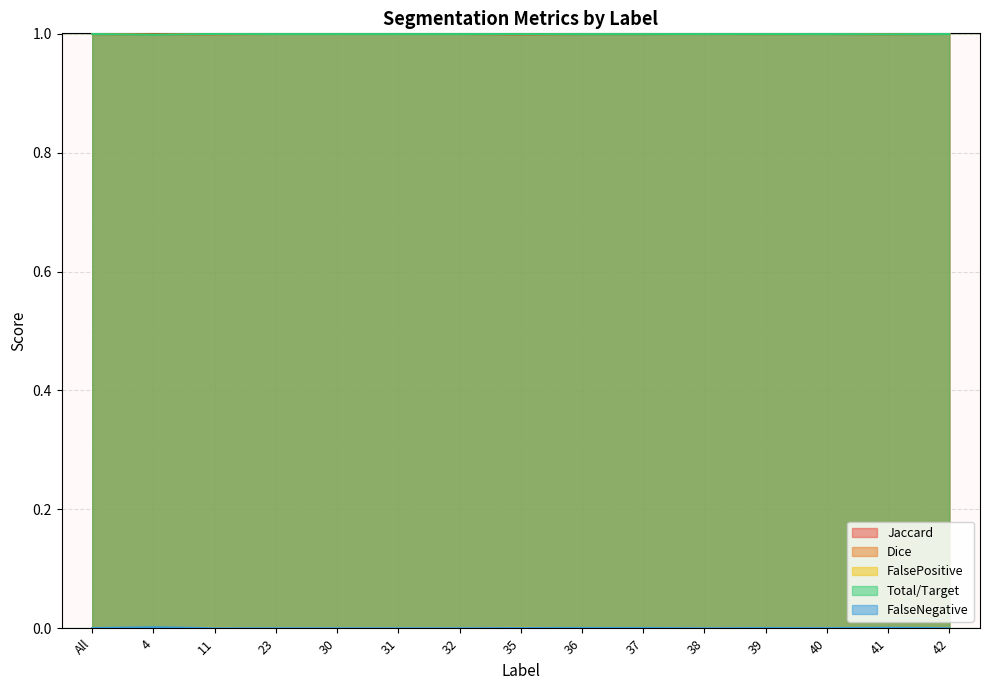

How many lines are shown in the chart?

5